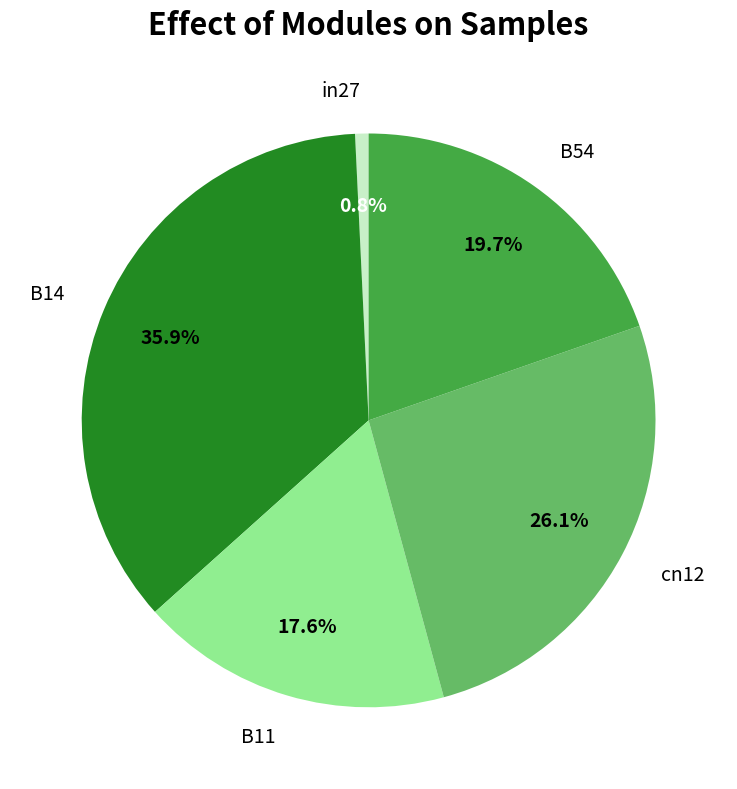

The B11 slice represents 28% of the pie. True or false?

False